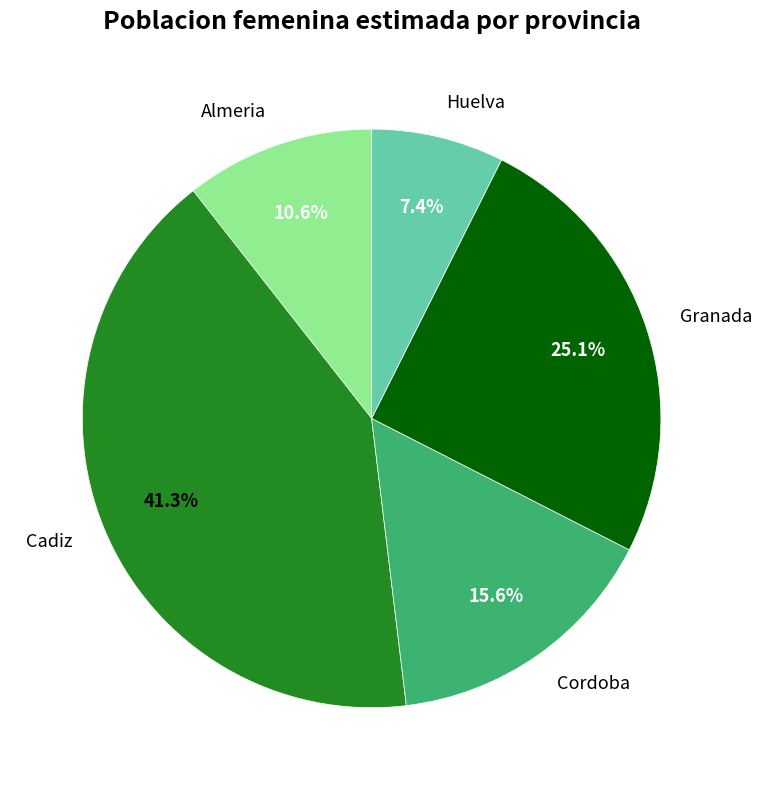

What is the largest slice in the pie chart?

Cadiz